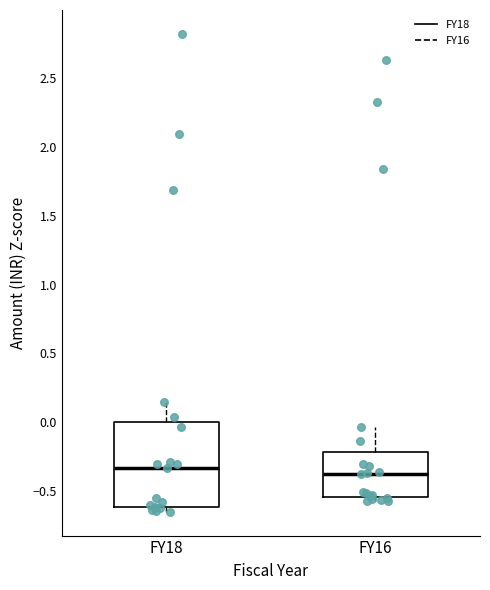

Where is the lower edge of the box for FY18 on the y-axis? The values are not printed on the chart, so give them approximately, as read against the axis.

-0.60